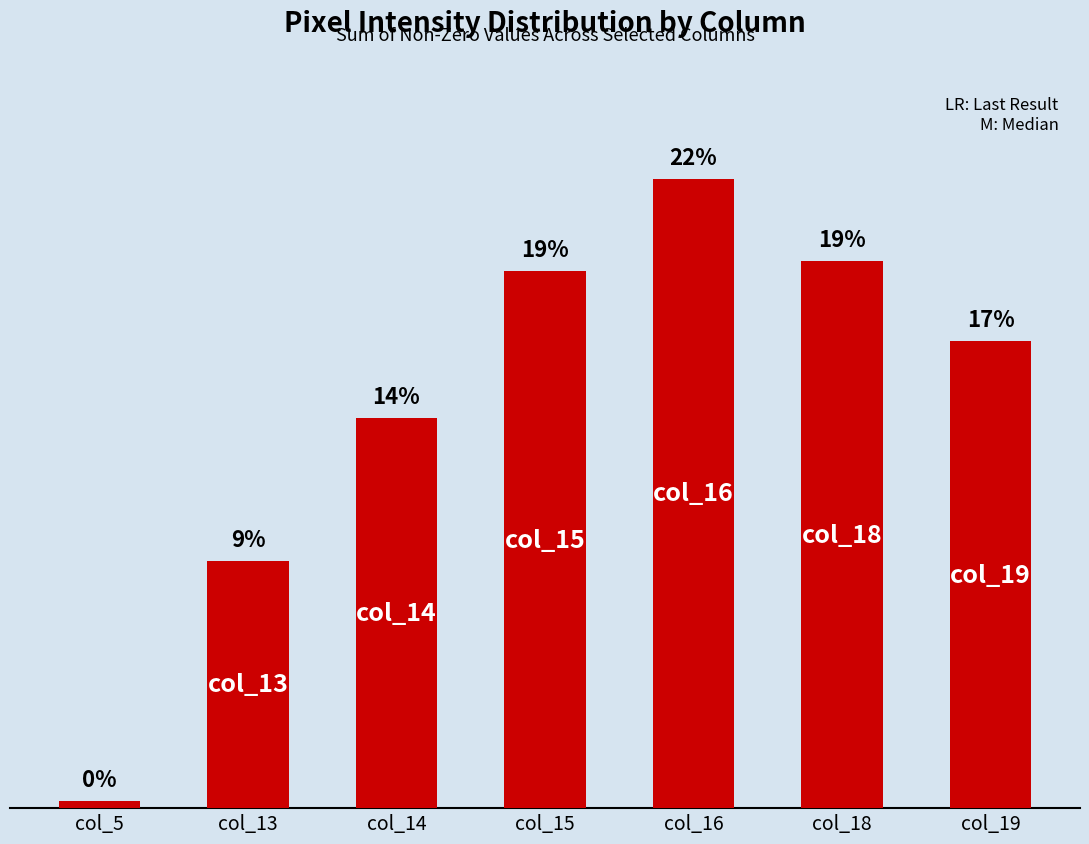

The chart shows a value of 156 at col_14. True or false?

True